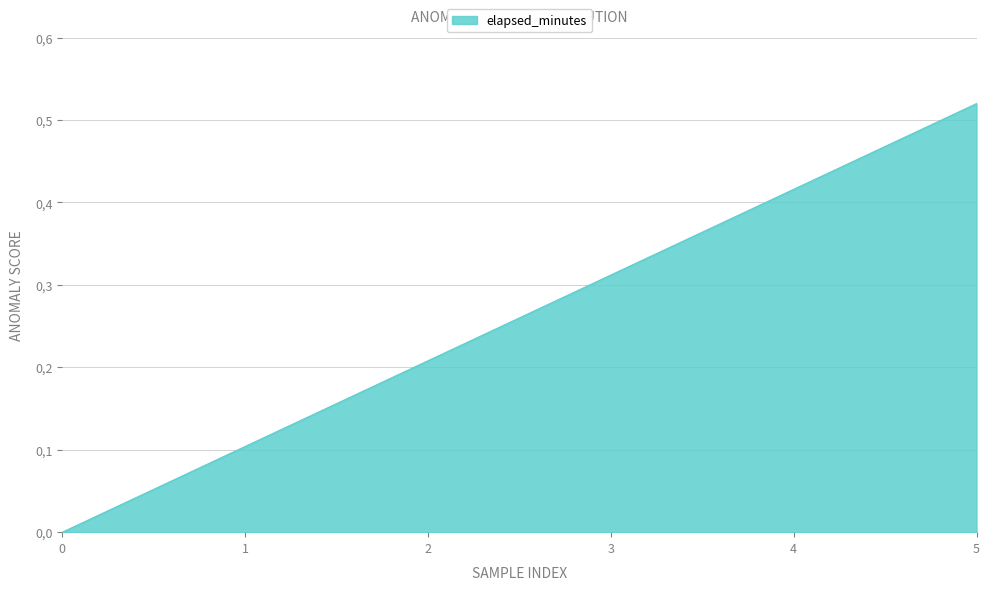

Reading right to left, transcribe all the data shown in this chart.

0.5	0.4	0.3	0.2	0.1	0.0